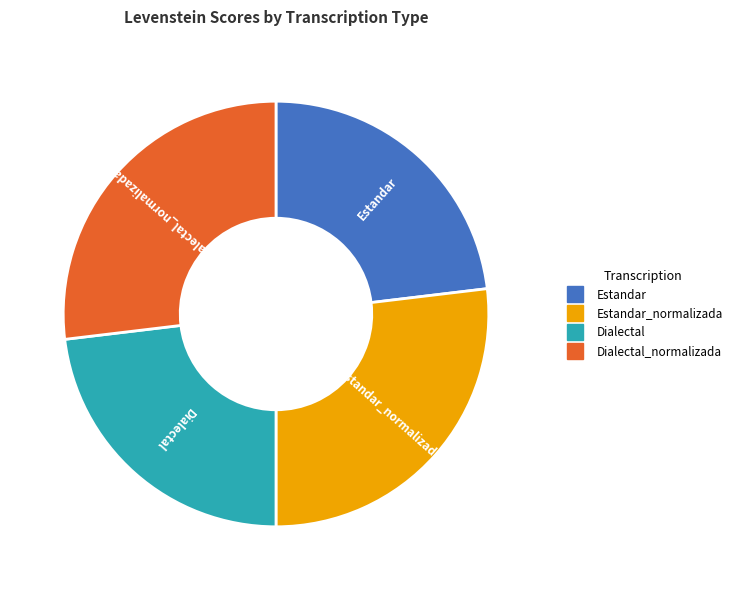

Is there a majority slice in this chart?

No